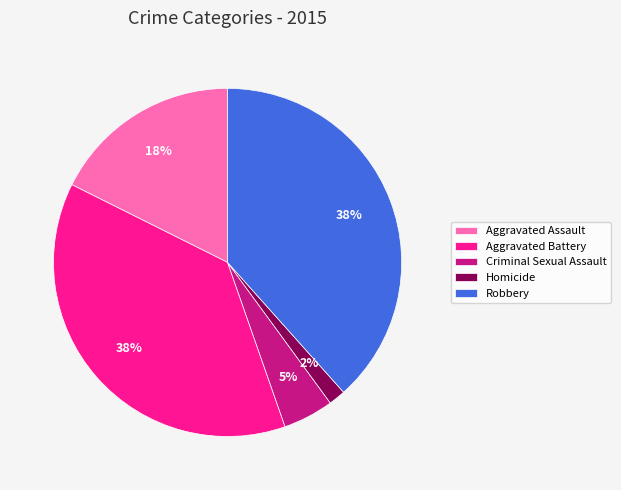

What percentage is the Aggravated Battery slice, to the nearest percent?

38%